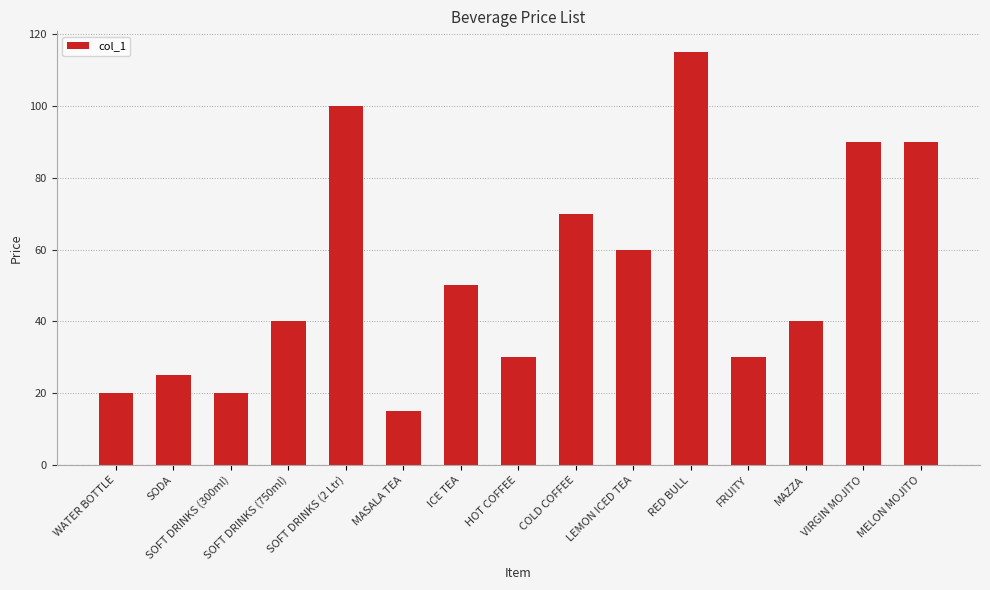

What is the difference between the maximum and minimum values?

100